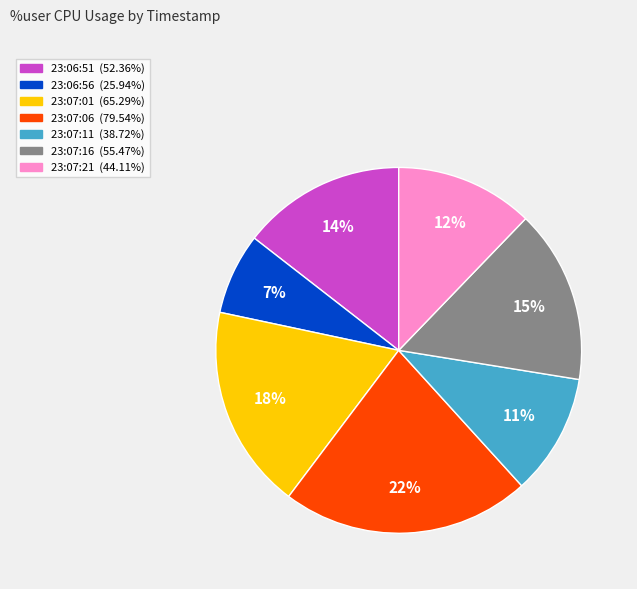

To the nearest percent, what is the average slice percentage?

14%